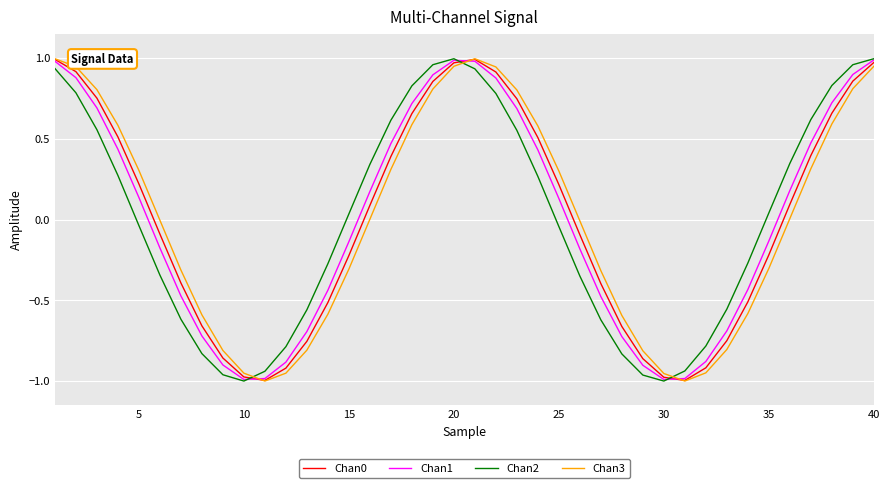

How many intersections are there between Chan3 and Chan2?

3